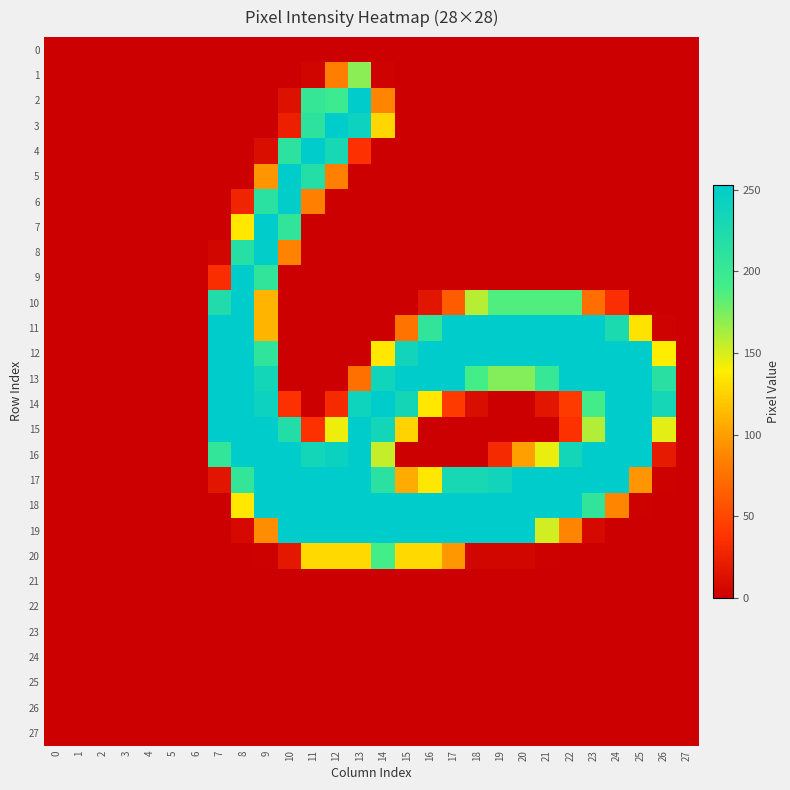

Reading left to right, transcribe all the data shown in this chart.

0: 0=0	1=0	2=0	3=0	4=0	5=0	6=0	7=0	8=0	9=0	10=0	11=0	12=0	13=0	14=0	15=0	16=0	17=0	18=0	19=0	20=0	21=0	22=0	23=0	24=0	25=0	26=0	27=0
1: 0=0	1=0	2=0	3=0	4=0	5=0	6=0	7=0	8=0	9=0	10=0	11=4	12=83	13=170	14=2	15=0	16=0	17=0	18=0	19=0	20=0	21=0	22=0	23=0	24=0	25=0	26=0	27=0
2: 0=0	1=0	2=0	3=0	4=0	5=0	6=0	7=0	8=0	9=0	10=13	11=203	12=196	13=253	14=86	15=0	16=0	17=0	18=0	19=0	20=0	21=0	22=0	23=0	24=0	25=0	26=0	27=0
3: 0=0	1=0	2=0	3=0	4=0	5=0	6=0	7=0	8=0	9=0	10=24	11=210	12=253	13=241	14=128	15=0	16=0	17=0	18=0	19=0	20=0	21=0	22=0	23=0	24=0	25=0	26=0	27=0
4: 0=0	1=0	2=0	3=0	4=0	5=0	6=0	7=0	8=0	9=11	10=210	11=253	12=231	13=36	14=0	15=0	16=0	17=0	18=0	19=0	20=0	21=0	22=0	23=0	24=0	25=0	26=0	27=0
5: 0=0	1=0	2=0	3=0	4=0	5=0	6=0	7=0	8=0	9=95	10=253	11=219	12=84	13=0	14=0	15=0	16=0	17=0	18=0	19=0	20=0	21=0	22=0	23=0	24=0	25=0	26=0	27=0
6: 0=0	1=0	2=0	3=0	4=0	5=0	6=0	7=0	8=27	9=213	10=250	11=84	12=0	13=0	14=0	15=0	16=0	17=0	18=0	19=0	20=0	21=0	22=0	23=0	24=0	25=0	26=0	27=0
7: 0=0	1=0	2=0	3=0	4=0	5=0	6=0	7=0	8=136	9=253	10=207	11=0	12=0	13=0	14=0	15=0	16=0	17=0	18=0	19=0	20=0	21=0	22=0	23=0	24=0	25=0	26=0	27=0
8: 0=0	1=0	2=0	3=0	4=0	5=0	6=0	7=5	8=217	9=250	10=85	11=0	12=0	13=0	14=0	15=0	16=0	17=0	18=0	19=0	20=0	21=0	22=0	23=0	24=0	25=0	26=0	27=0
9: 0=0	1=0	2=0	3=0	4=0	5=0	6=0	7=34	8=253	9=207	10=0	11=0	12=0	13=0	14=0	15=0	16=0	17=0	18=0	19=0	20=0	21=0	22=0	23=0	24=0	25=0	26=0	27=0
10: 0=0	1=0	2=0	3=0	4=0	5=0	6=0	7=222	8=253	9=111	10=0	11=0	12=0	13=0	14=0	15=0	16=16	17=63	18=159	19=186	20=186	21=186	22=186	23=74	24=35	25=0	26=0	27=0
11: 0=0	1=0	2=0	3=0	4=0	5=0	6=0	7=254	8=253	9=111	10=0	11=0	12=0	13=0	14=0	15=77	16=207	17=253	18=253	19=253	20=253	21=253	22=253	23=253	24=226	25=134	26=2	27=0
12: 0=0	1=0	2=0	3=0	4=0	5=0	6=0	7=254	8=253	9=208	10=0	11=0	12=0	13=0	14=136	15=237	16=253	17=253	18=253	19=253	20=253	21=253	22=253	23=253	24=253	25=253	26=139	27=0
13: 0=0	1=0	2=0	3=0	4=0	5=0	6=0	7=254	8=253	9=235	10=0	11=0	12=0	13=75	14=238	15=253	16=253	17=253	18=190	19=172	20=172	21=202	22=253	23=253	24=253	25=253	26=214	27=0
14: 0=0	1=0	2=0	3=0	4=0	5=0	6=0	7=254	8=253	9=241	10=36	11=0	12=32	13=239	14=253	15=234	16=136	17=43	18=10	19=0	20=0	21=16	22=43	23=191	24=253	25=253	26=233	27=0
15: 0=0	1=0	2=0	3=0	4=0	5=0	6=0	7=254	8=253	9=253	10=220	11=37	12=144	13=253	14=235	15=126	16=0	17=0	18=0	19=0	20=0	21=0	22=37	23=160	24=253	25=253	26=147	27=0
16: 0=0	1=0	2=0	3=0	4=0	5=0	6=0	7=206	8=253	9=253	10=253	11=235	12=242	13=253	14=155	15=0	16=0	17=0	18=0	19=32	20=100	21=145	22=235	23=253	24=253	25=253	26=20	27=0
17: 0=0	1=0	2=0	3=0	4=0	5=0	6=0	7=16	8=205	9=253	10=253	11=253	12=253	13=253	14=213	15=106	16=136	17=230	18=230	19=237	20=253	21=253	22=253	23=253	24=253	25=95	26=1	27=0
18: 0=0	1=0	2=0	3=0	4=0	5=0	6=0	7=0	8=136	9=253	10=253	11=253	12=253	13=253	14=253	15=253	16=253	17=253	18=253	19=253	20=253	21=253	22=253	23=207	24=87	25=1	26=0	27=0
19: 0=0	1=0	2=0	3=0	4=0	5=0	6=0	7=0	8=7	9=91	10=253	11=253	12=253	13=253	14=253	15=253	16=253	17=253	18=253	19=253	20=253	21=152	22=87	23=7	24=0	25=0	26=0	27=0
20: 0=0	1=0	2=0	3=0	4=0	5=0	6=0	7=0	8=0	9=1	10=18	11=129	12=129	13=129	14=190	15=129	16=129	17=96	18=5	19=5	20=5	21=1	22=0	23=0	24=0	25=0	26=0	27=0
21: 0=0	1=0	2=0	3=0	4=0	5=0	6=0	7=0	8=0	9=0	10=0	11=0	12=0	13=0	14=0	15=0	16=0	17=0	18=0	19=0	20=0	21=0	22=0	23=0	24=0	25=0	26=0	27=0
22: 0=0	1=0	2=0	3=0	4=0	5=0	6=0	7=0	8=0	9=0	10=0	11=0	12=0	13=0	14=0	15=0	16=0	17=0	18=0	19=0	20=0	21=0	22=0	23=0	24=0	25=0	26=0	27=0
23: 0=0	1=0	2=0	3=0	4=0	5=0	6=0	7=0	8=0	9=0	10=0	11=0	12=0	13=0	14=0	15=0	16=0	17=0	18=0	19=0	20=0	21=0	22=0	23=0	24=0	25=0	26=0	27=0
24: 0=0	1=0	2=0	3=0	4=0	5=0	6=0	7=0	8=0	9=0	10=0	11=0	12=0	13=0	14=0	15=0	16=0	17=0	18=0	19=0	20=0	21=0	22=0	23=0	24=0	25=0	26=0	27=0
25: 0=0	1=0	2=0	3=0	4=0	5=0	6=0	7=0	8=0	9=0	10=0	11=0	12=0	13=0	14=0	15=0	16=0	17=0	18=0	19=0	20=0	21=0	22=0	23=0	24=0	25=0	26=0	27=0
26: 0=0	1=0	2=0	3=0	4=0	5=0	6=0	7=0	8=0	9=0	10=0	11=0	12=0	13=0	14=0	15=0	16=0	17=0	18=0	19=0	20=0	21=0	22=0	23=0	24=0	25=0	26=0	27=0
27: 0=0	1=0	2=0	3=0	4=0	5=0	6=0	7=0	8=0	9=0	10=0	11=0	12=0	13=0	14=0	15=0	16=0	17=0	18=0	19=0	20=0	21=0	22=0	23=0	24=0	25=0	26=0	27=0